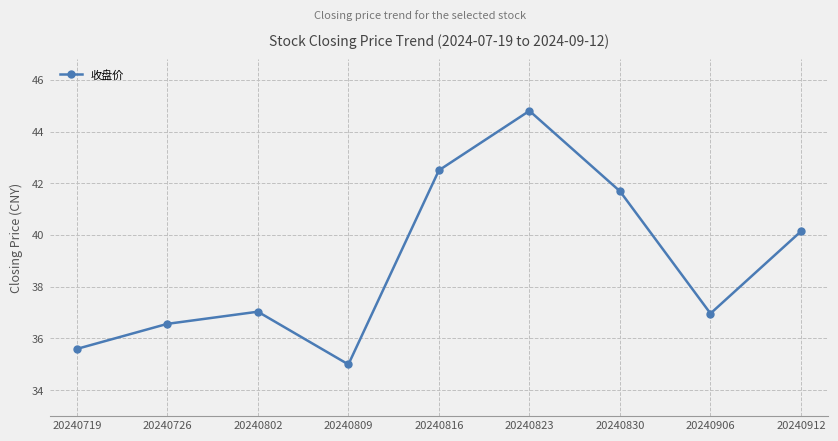

What is the ratio of the value at 20240830 to the value at 20240719?

1.2